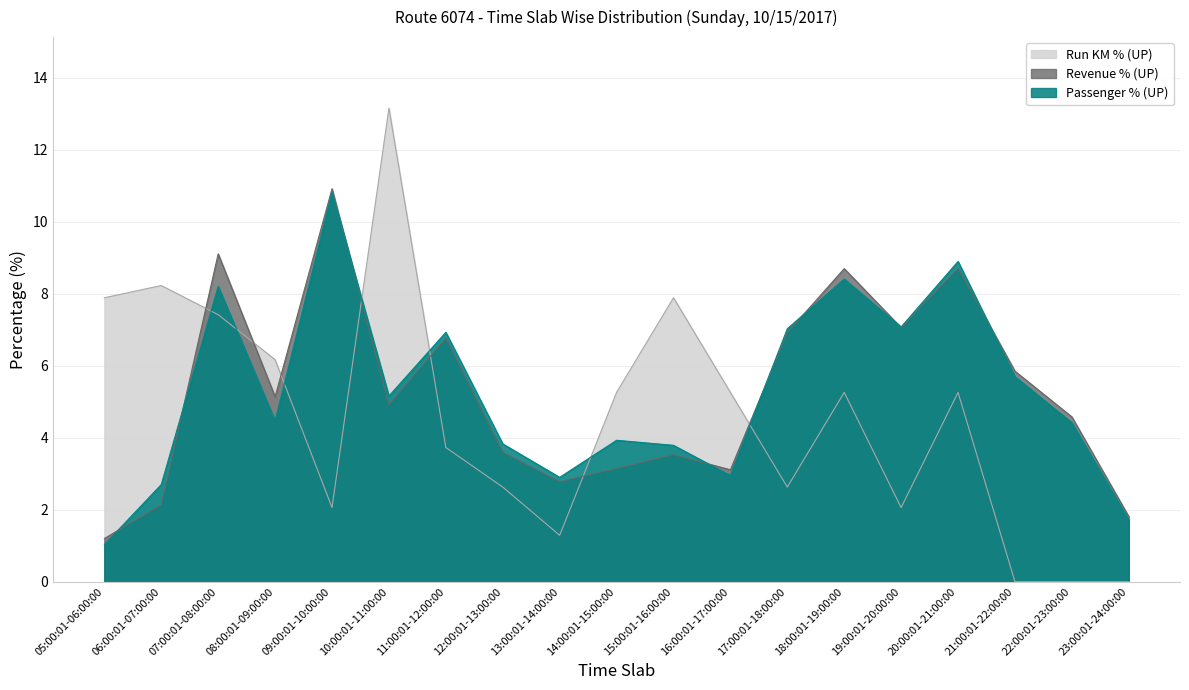

How many interior local valleys does the Run KM % (UP) series have?

4